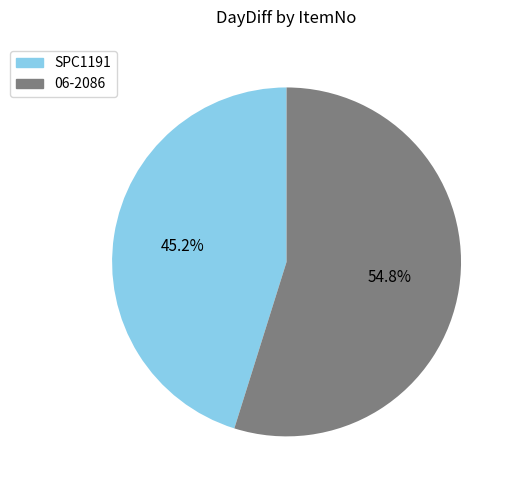

To the nearest percent, what is the combined percentage of 06-2086 and SPC1191?

100%